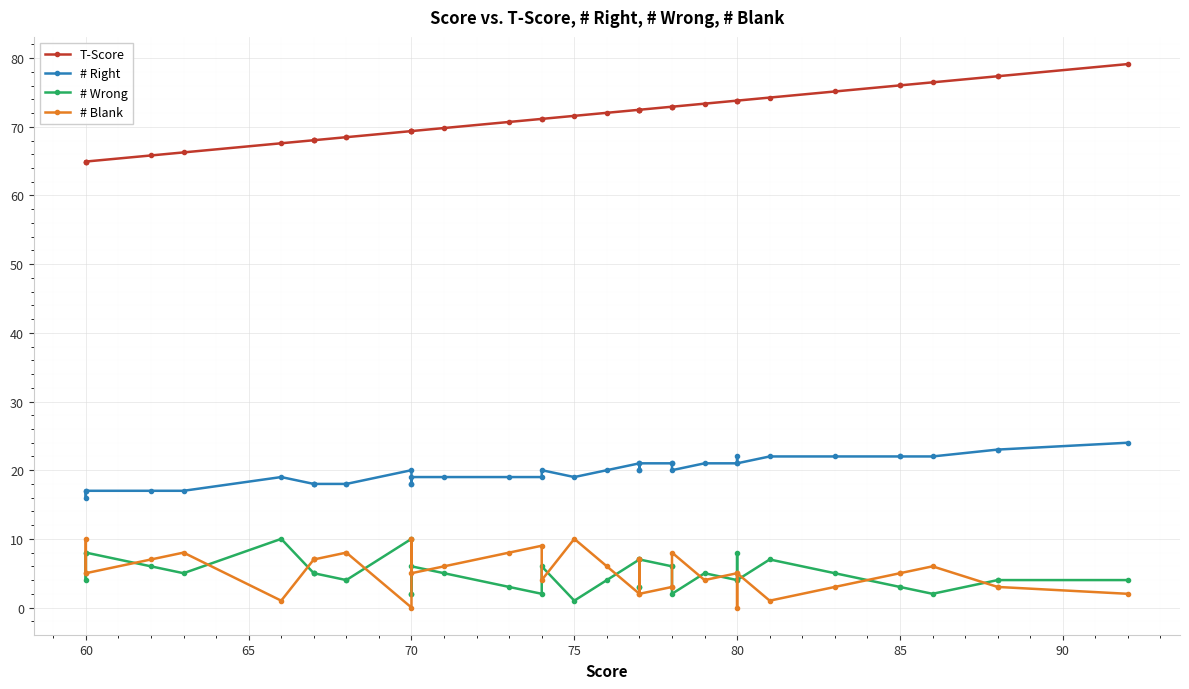

How many data points in # Wrong are less than 5?

20